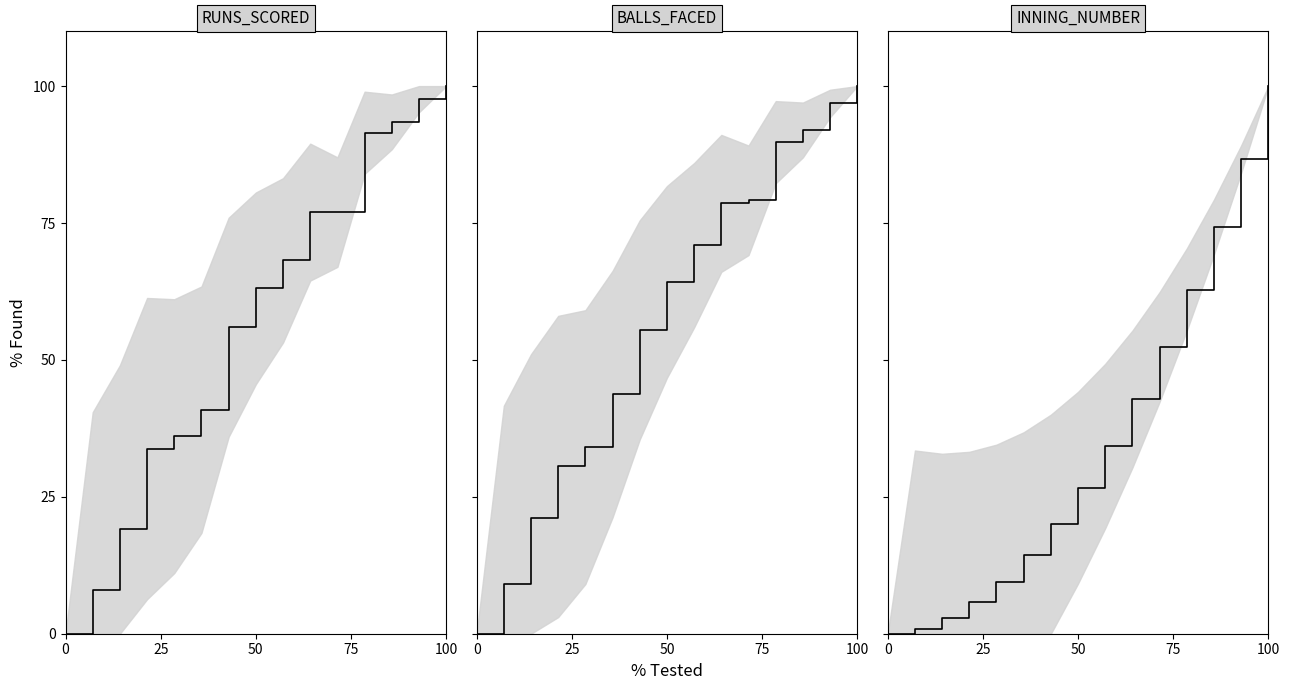

True or false: INNING_NUMBER has more than 0 points higher than both neighbors.

False